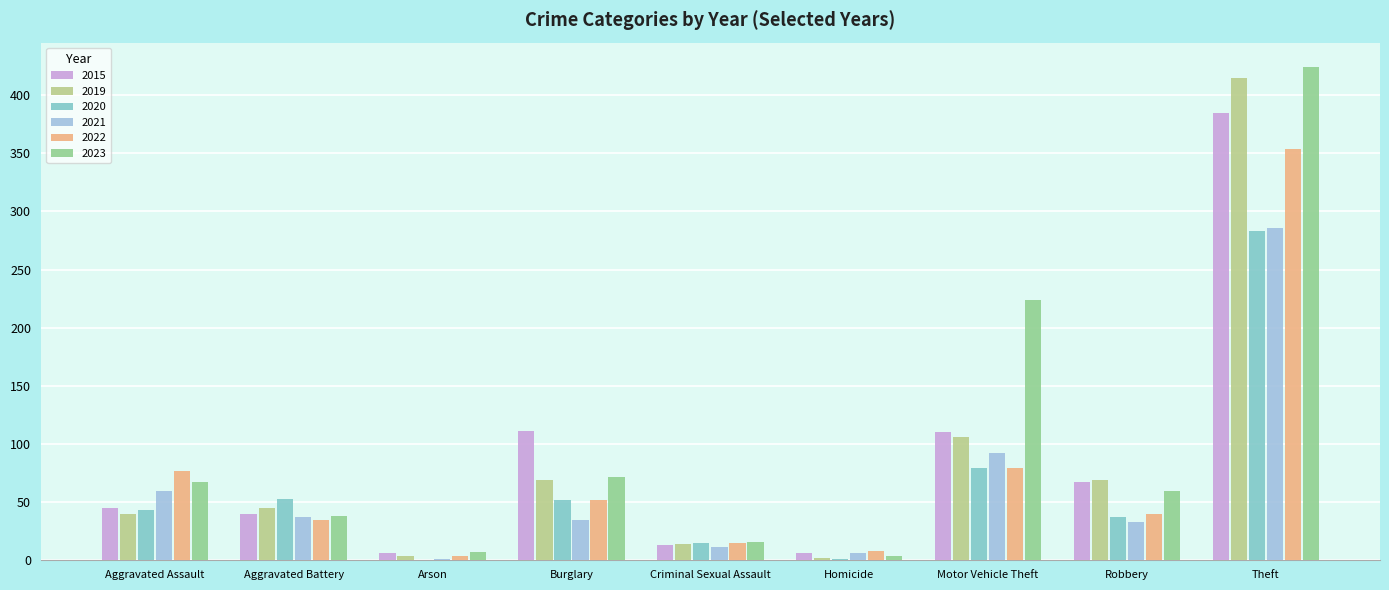

Is the value of 2023 at Theft greater than the value of 2020 at Arson?

Yes